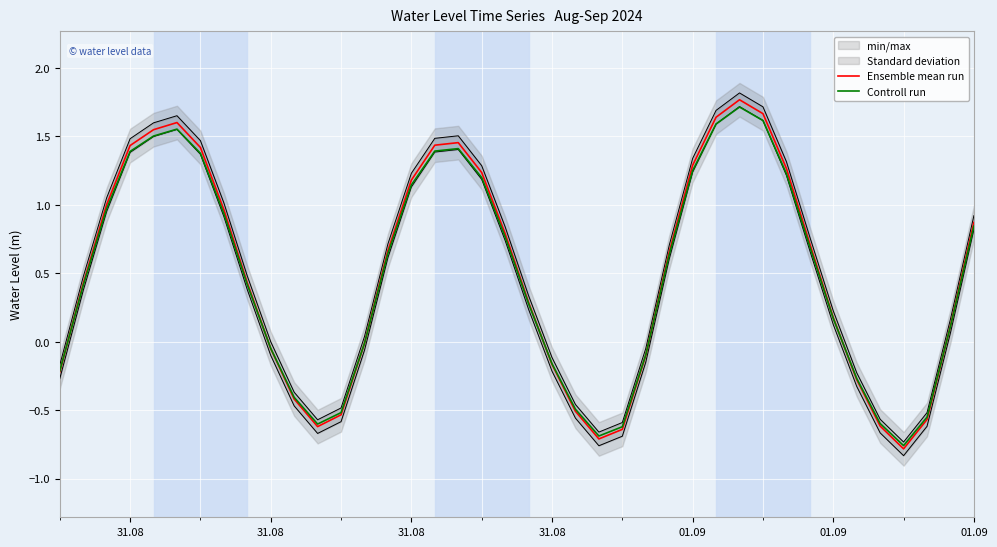

What is the difference between the maximum and minimum values in the Ensemble mean run series?

2.6